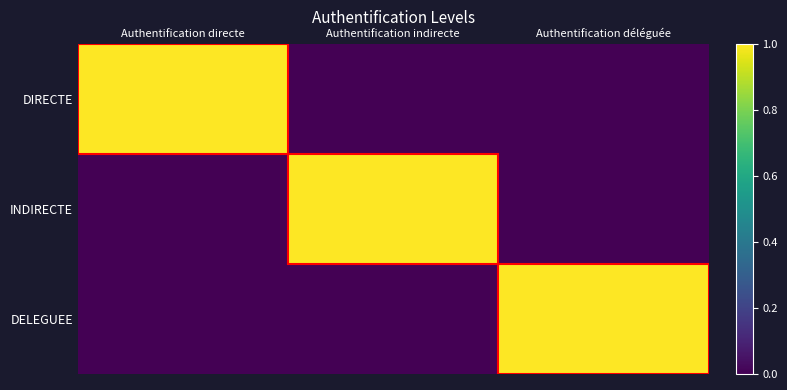

What is the spread (max minus min) of values at Authentification indirecte?

1